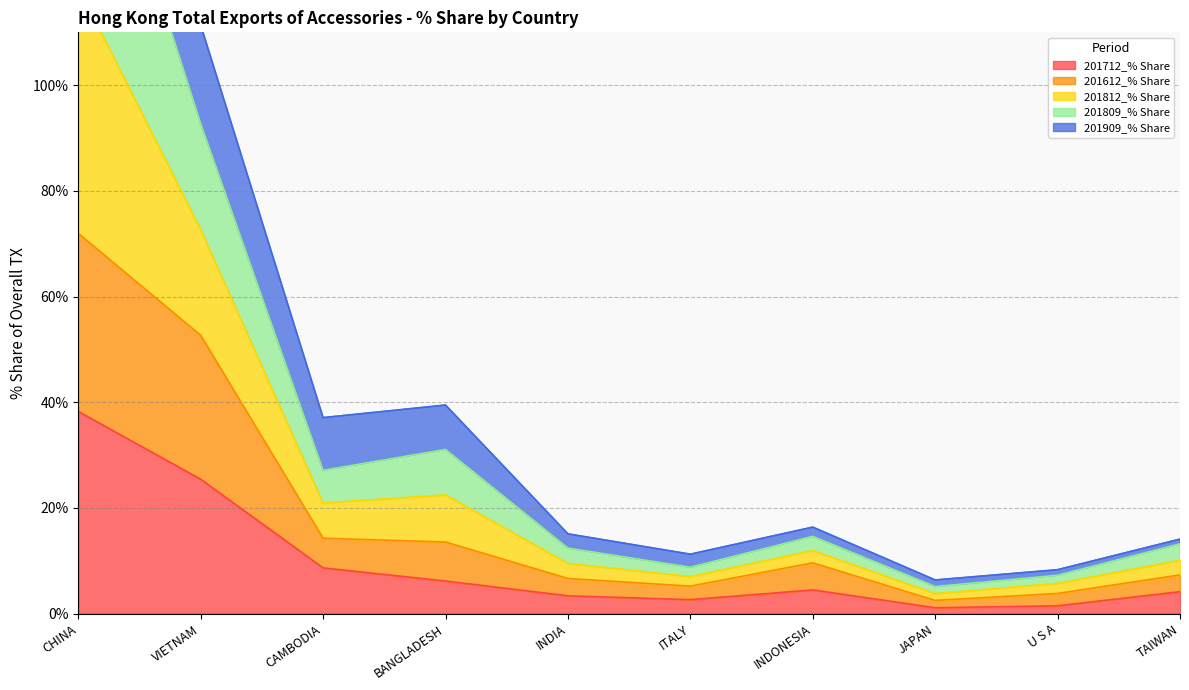

Which category has the highest value in the 201712_% Share series?

CHINA